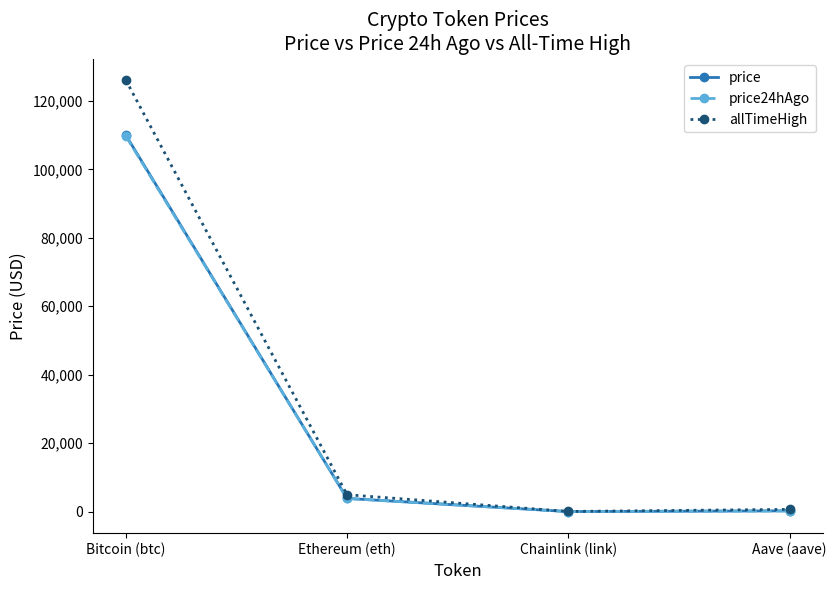

At which label does allTimeHigh first exceed 4946?

Bitcoin (btc)